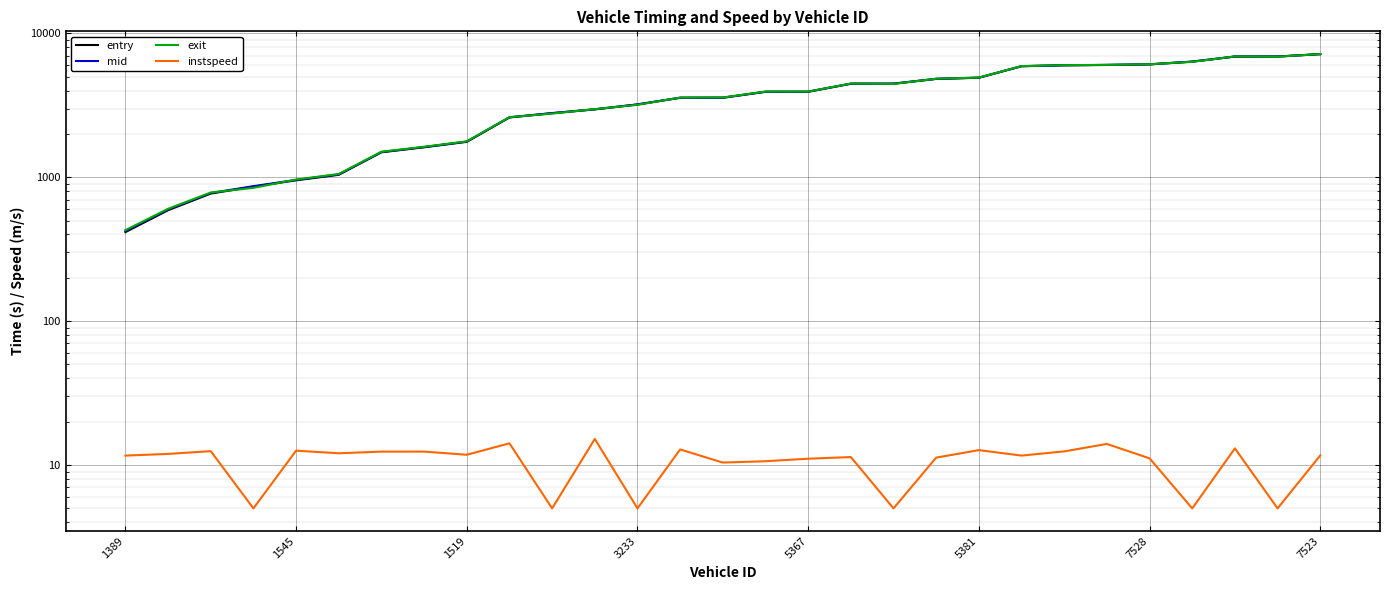

How many times do entry and exit cross each other?

12